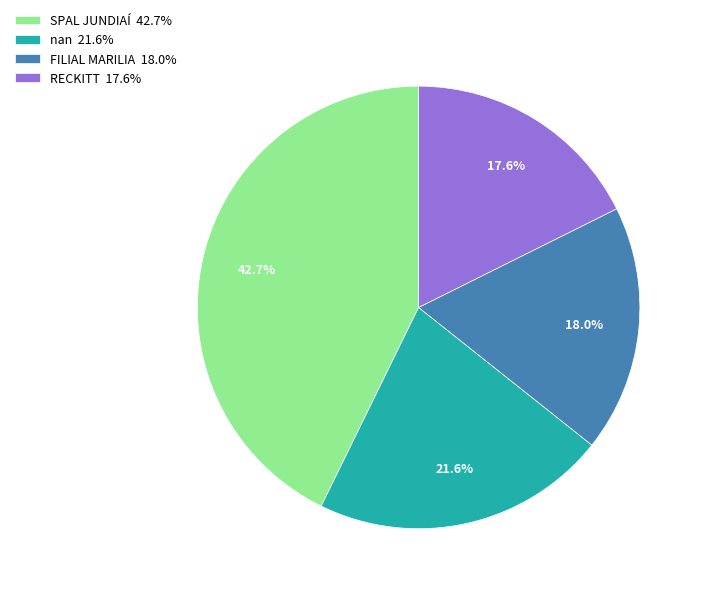

What is the largest slice in the pie chart?

SPAL JUNDIAÍ